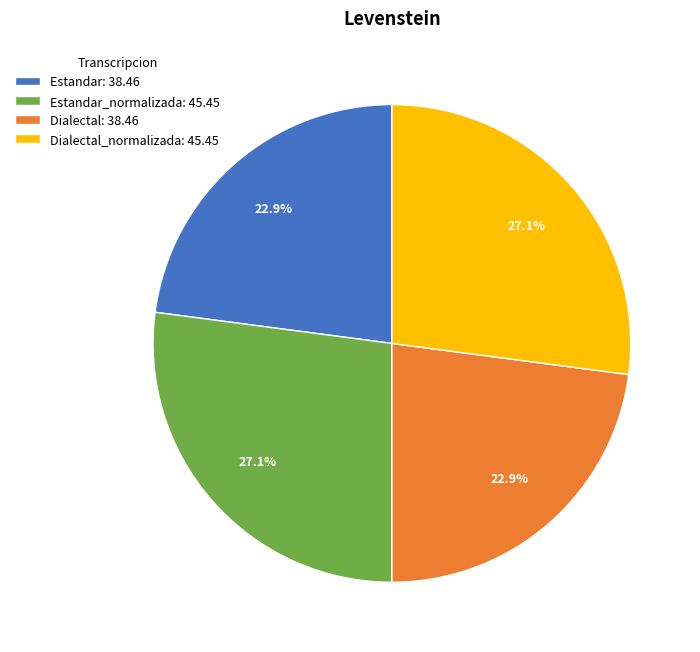

Does any single category account for the majority?

No